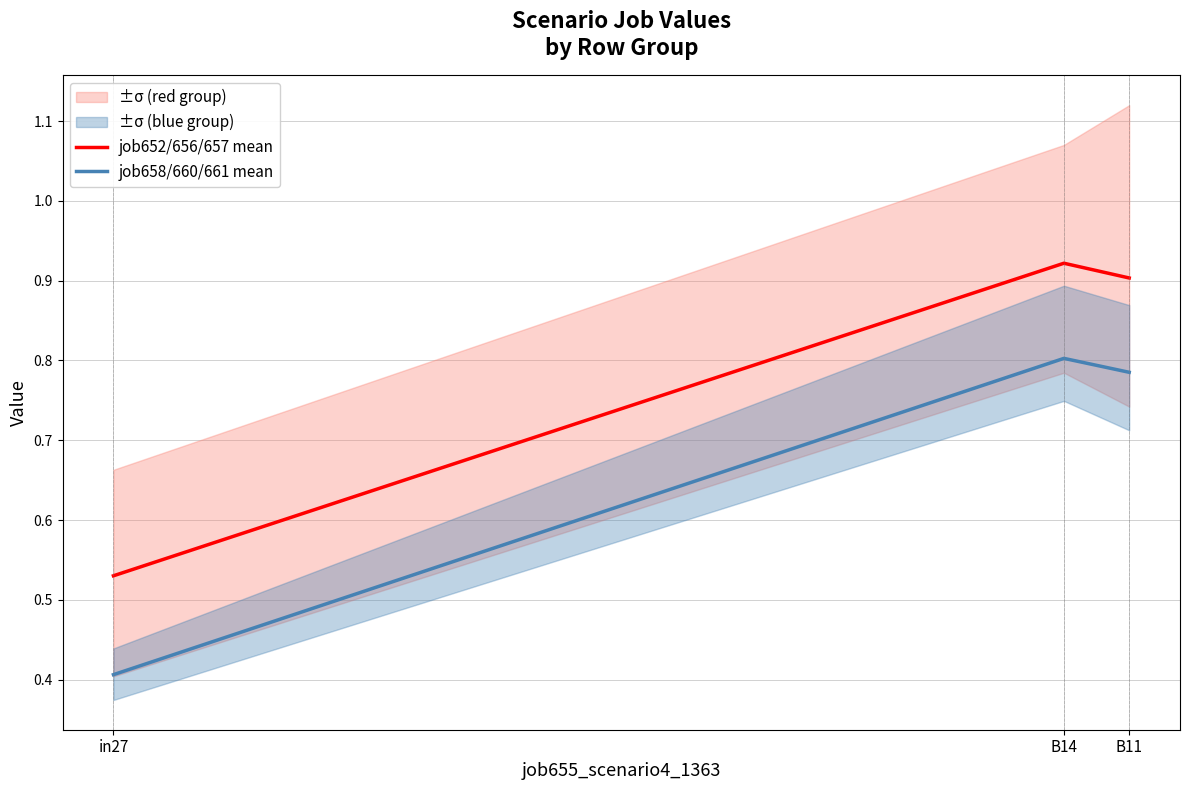

What is the difference between the job658/660/661 mean values at B11 and in27?

0.4